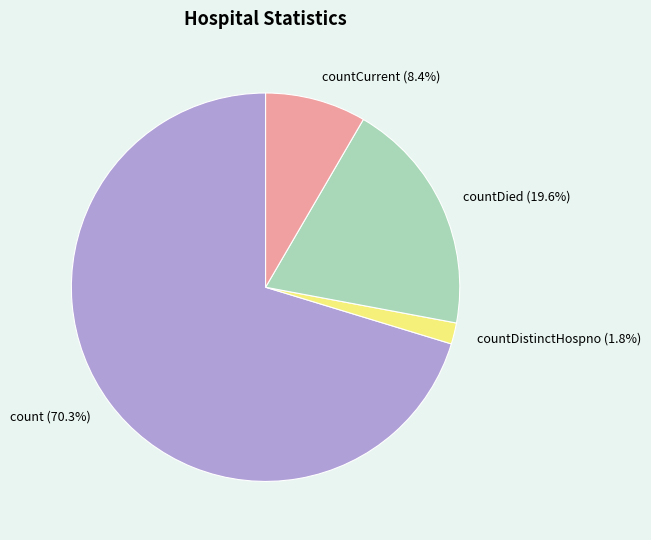

Is it true that countDistinctHospno is 16% of the pie?

False